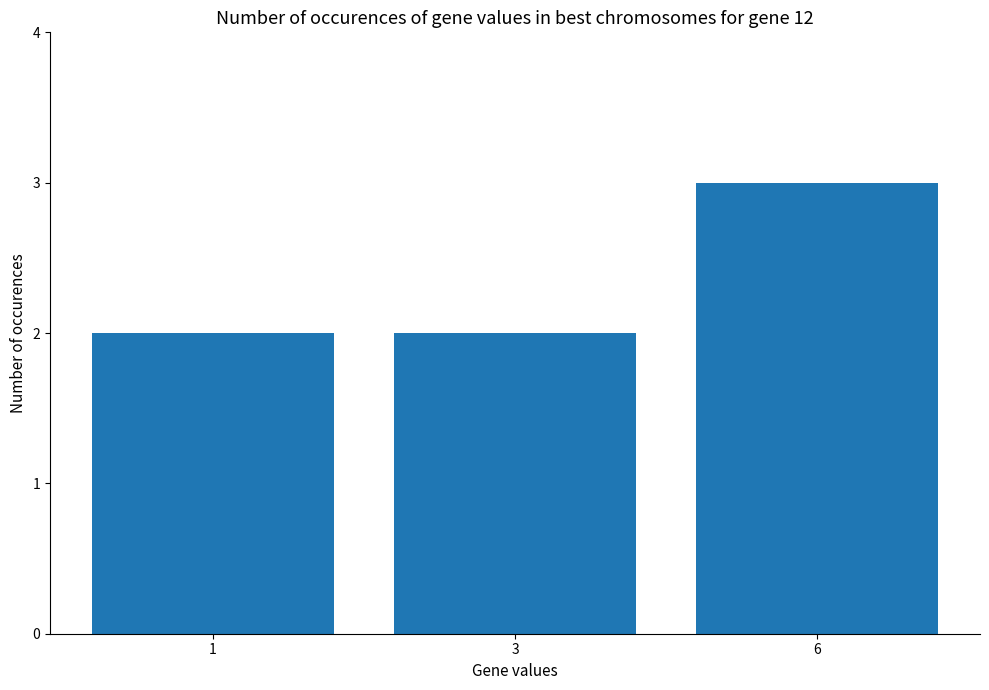

Is it true that the value at 3 is 2?

True